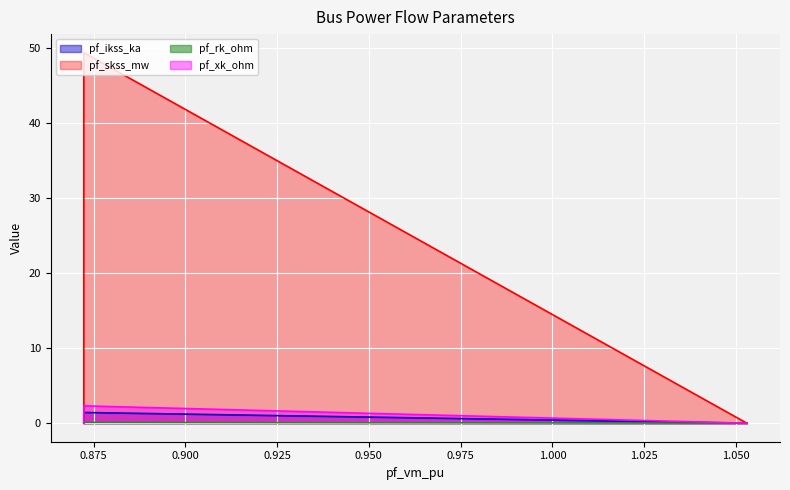

How many values in pf_ikss_ka are above zero?

1